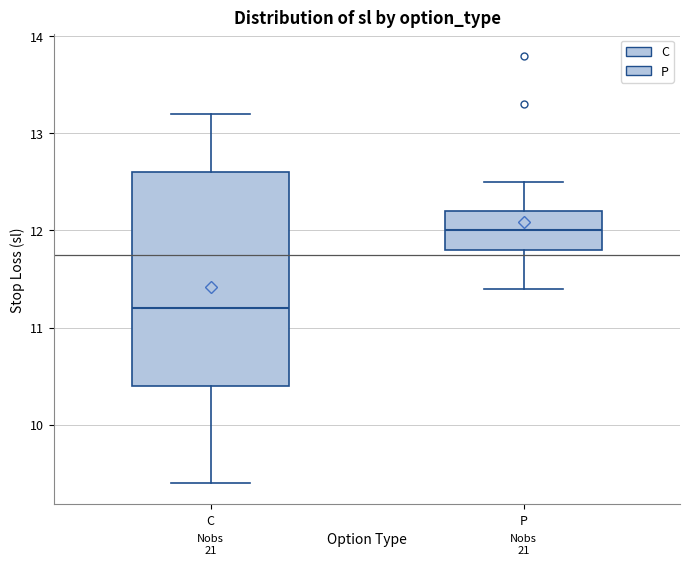

Reading left to right, read every box against the y-axis: the position of its median line, the range the box covers, and the ends of its whiskers. The values are not printed on the chart, so give them approximately, as read against the axis.

C: median 11.2, box 10.4 to 12.6, whiskers 9.4 to 13.2
P: median 12.0, box 11.8 to 12.2, whiskers 11.4 to 12.5